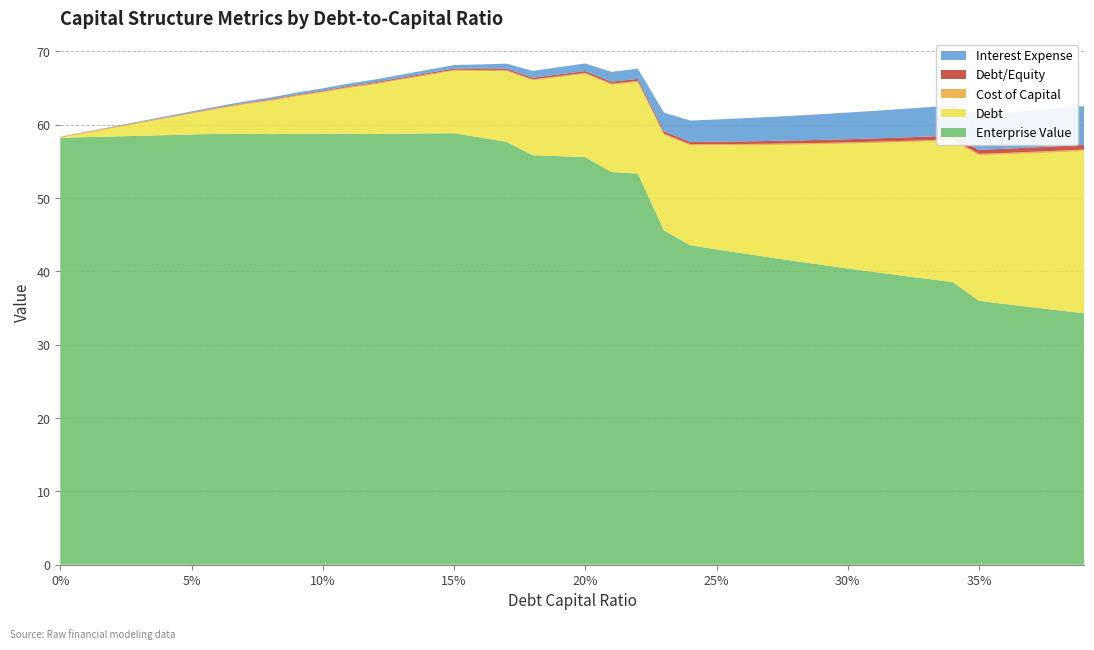

Reading left to right, list all the values displayed in this chart.

debt: 0.0=0.0	0.01=0.6	0.02=1.1	0.03=1.7	0.04=2.3	0.05=2.8	0.06=3.4	0.07=4.0	0.08=4.5	0.09=5.1	0.1=5.7	0.11=6.2	0.12=6.8	0.13=7.4	0.14=7.9	0.15=8.5	0.16=9.1	0.17=9.6	0.18=10.2	0.19=10.8	0.2=11.3	0.21=11.9	0.22=12.5	0.23=13.0	0.24=13.6	0.25=14.2	0.26=14.7	0.27=15.3	0.28=15.9	0.29=16.4	0.3=17.0	0.31=17.6	0.32=18.1	0.33=18.7	0.34=19.3	0.35=19.8	0.36=20.4	0.37=21.0	0.38=21.5	0.39=22.1
interest_expense: 0.0=0.0	0.01=0.0	0.02=0.1	0.03=0.1	0.04=0.1	0.05=0.1	0.06=0.2	0.07=0.2	0.08=0.2	0.09=0.3	0.1=0.3	0.11=0.3	0.12=0.4	0.13=0.4	0.14=0.4	0.15=0.5	0.16=0.6	0.17=0.7	0.18=0.9	0.19=1.0	0.2=1.0	0.21=1.3	0.22=1.4	0.23=2.6	0.24=2.9	0.25=3.0	0.26=3.2	0.27=3.3	0.28=3.4	0.29=3.5	0.3=3.6	0.31=3.8	0.32=3.9	0.33=4.0	0.34=4.1	0.35=4.7	0.36=4.9	0.37=5.0	0.38=5.1	0.39=5.3
debt_equity: 0.0=0.0	0.01=0.0	0.02=0.0	0.03=0.0	0.04=0.0	0.05=0.1	0.06=0.1	0.07=0.1	0.08=0.1	0.09=0.1	0.1=0.1	0.11=0.1	0.12=0.1	0.13=0.1	0.14=0.2	0.15=0.2	0.16=0.2	0.17=0.2	0.18=0.2	0.19=0.2	0.2=0.2	0.21=0.3	0.22=0.3	0.23=0.3	0.24=0.3	0.25=0.3	0.26=0.4	0.27=0.4	0.28=0.4	0.29=0.4	0.3=0.4	0.31=0.4	0.32=0.5	0.33=0.5	0.34=0.5	0.35=0.5	0.36=0.6	0.37=0.6	0.38=0.6	0.39=0.6
cost_capital: 0.0=0.1	0.01=0.1	0.02=0.1	0.03=0.1	0.04=0.1	0.05=0.1	0.06=0.1	0.07=0.1	0.08=0.1	0.09=0.1	0.1=0.1	0.11=0.1	0.12=0.1	0.13=0.1	0.14=0.1	0.15=0.1	0.16=0.1	0.17=0.1	0.18=0.1	0.19=0.1	0.2=0.1	0.21=0.1	0.22=0.1	0.23=0.2	0.24=0.2	0.25=0.2	0.26=0.2	0.27=0.2	0.28=0.2	0.29=0.2	0.3=0.2	0.31=0.2	0.32=0.2	0.33=0.2	0.34=0.2	0.35=0.2	0.36=0.2	0.37=0.2	0.38=0.2	0.39=0.2
enterprise_value: 0.0=58.2	0.01=58.3	0.02=58.4	0.03=58.5	0.04=58.6	0.05=58.7	0.06=58.8	0.07=58.8	0.08=58.7	0.09=58.8	0.1=58.8	0.11=58.8	0.12=58.7	0.13=58.8	0.14=58.8	0.15=58.9	0.16=58.3	0.17=57.7	0.18=55.9	0.19=55.7	0.2=55.6	0.21=53.6	0.22=53.4	0.23=45.6	0.24=43.6	0.25=43.0	0.26=42.5	0.27=41.9	0.28=41.4	0.29=40.9	0.3=40.4	0.31=39.9	0.32=39.5	0.33=39.0	0.34=38.5	0.35=36.0	0.36=35.6	0.37=35.1	0.38=34.7	0.39=34.3